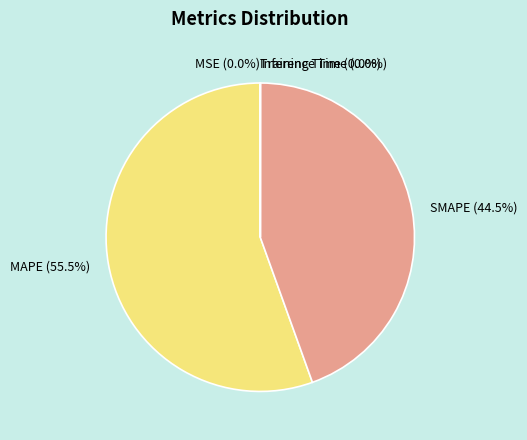

Which category has the biggest portion of the pie?

MAPE